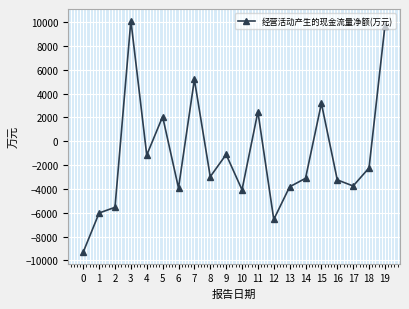

True or false: there are more than 1 points higher than both neighbors.

True